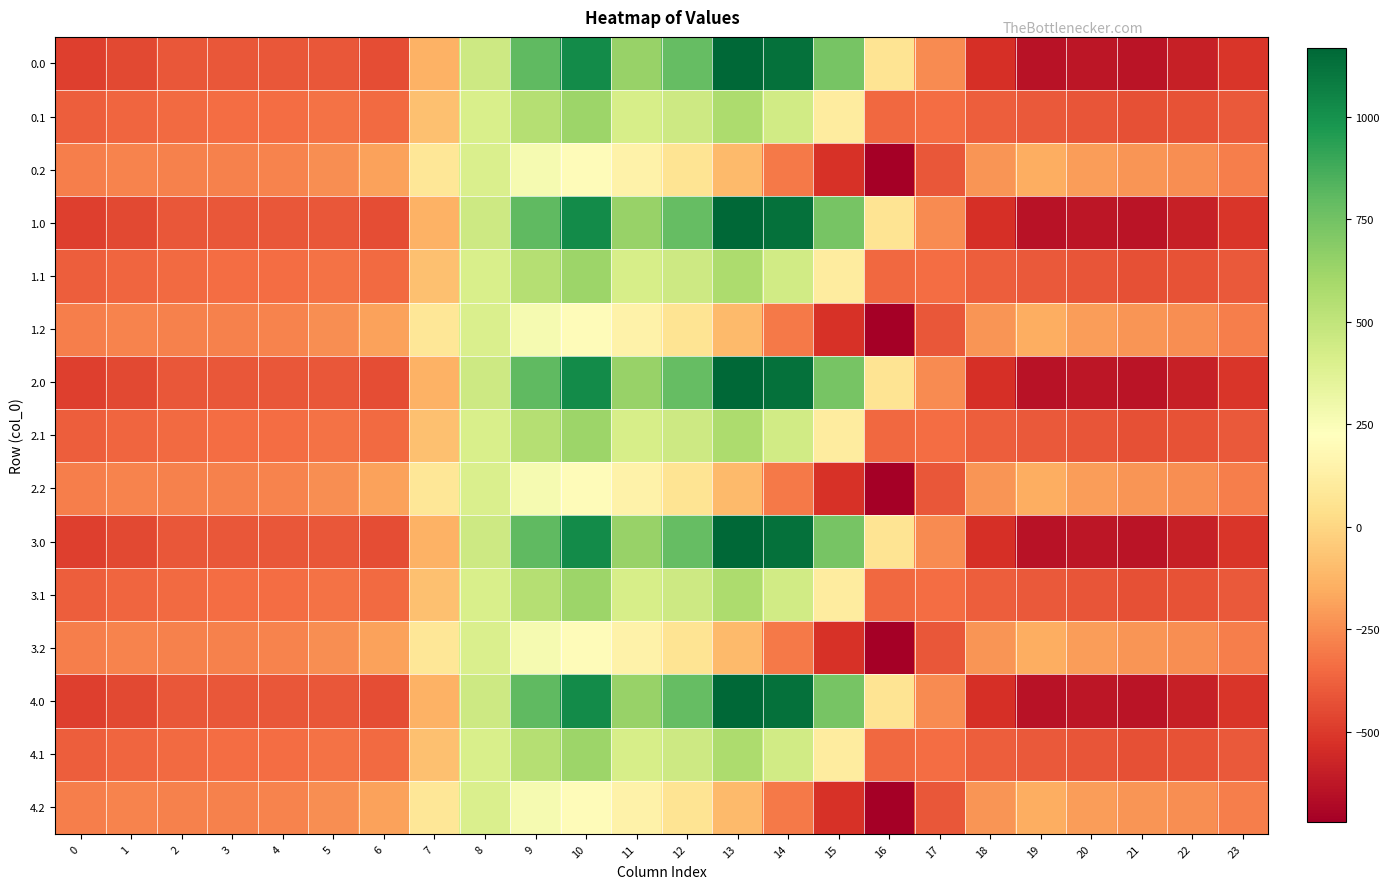

What is the total value across all series at 19?

-5976.7